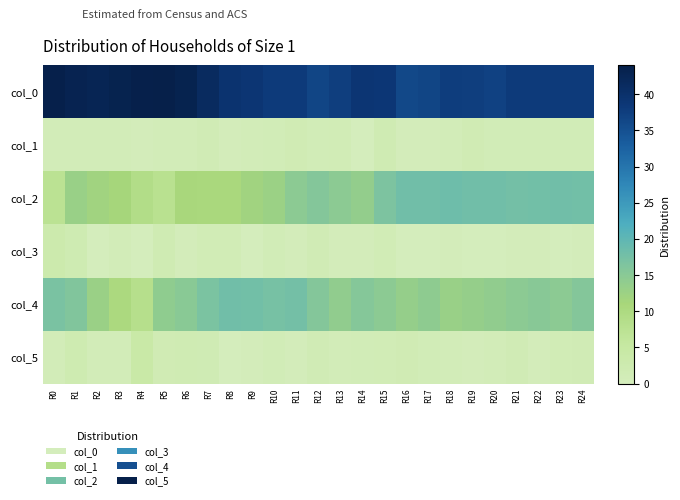

What is the spread (max minus min) of values at R24?

37.6